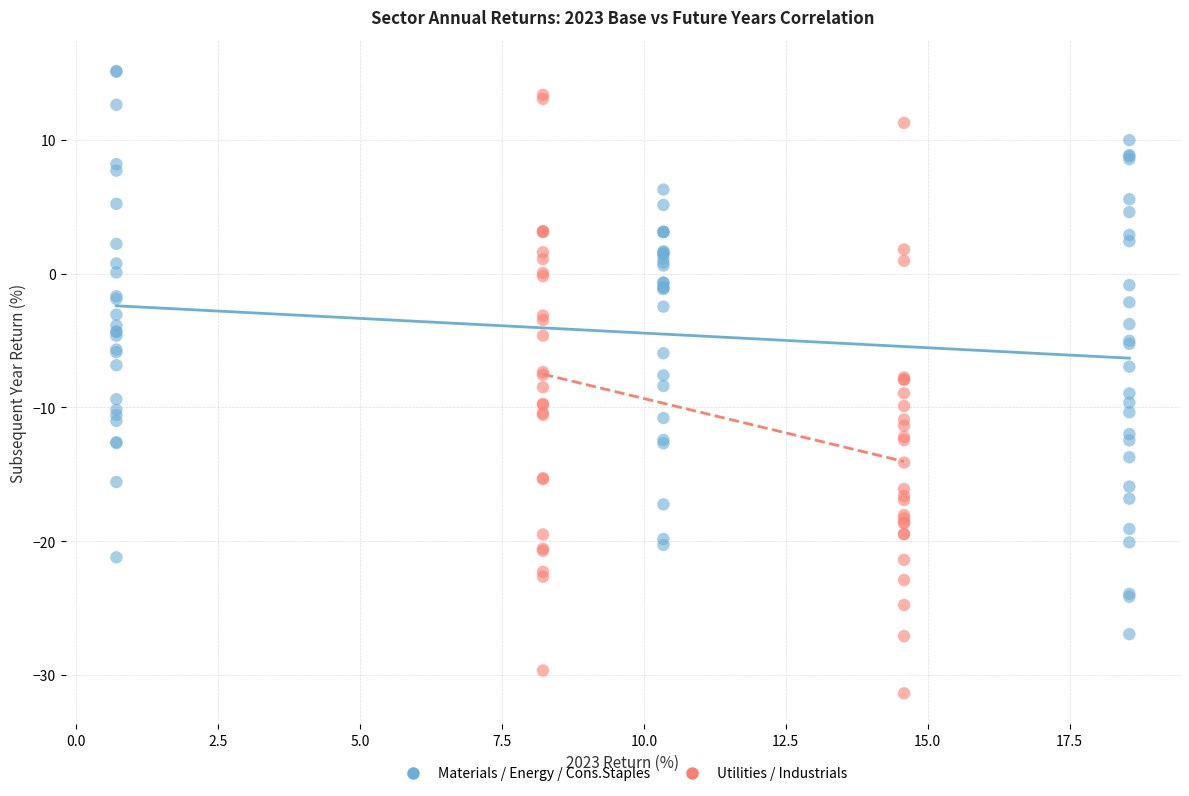

Which series reaches the minimum Y coordinate?

Utilities / Industrials